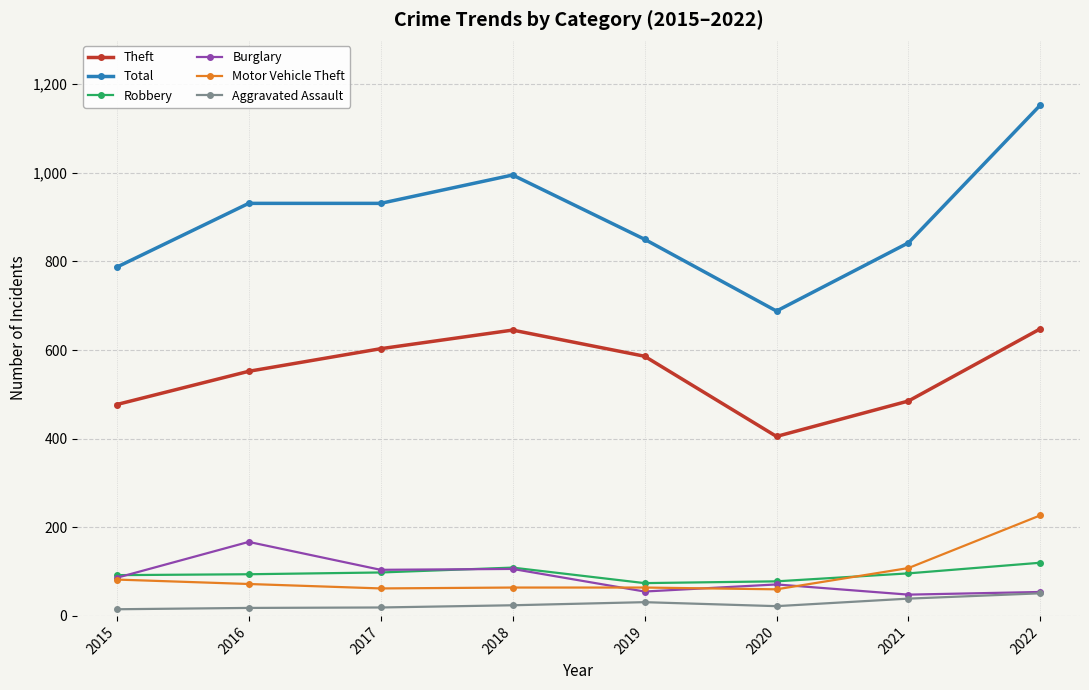

Is it true that Total equals 527 at 2015?

False